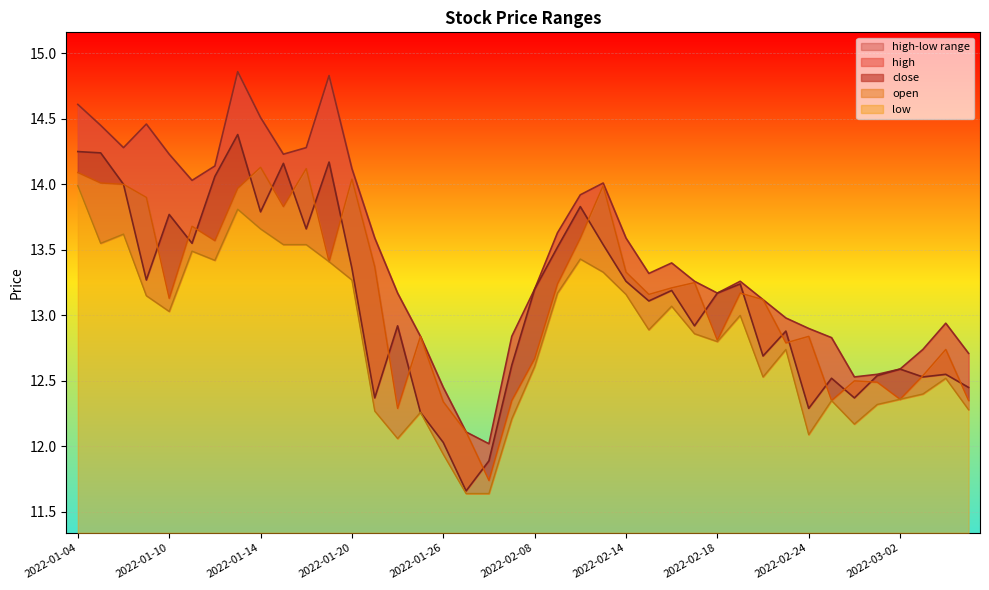

Between 2022-02-11 and 2022-02-23, which series saw the biggest shift?

open